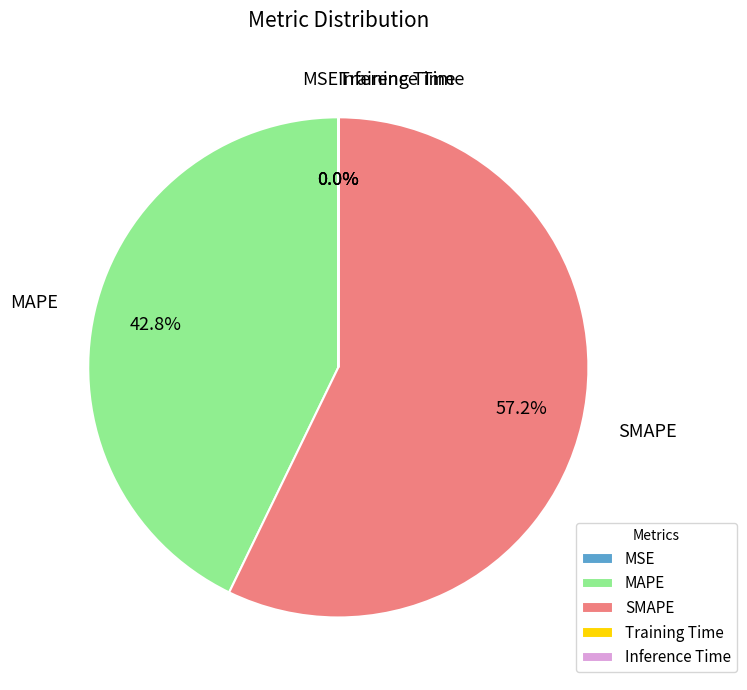

Combined, what portion of the pie is SMAPE and MAPE?

100.0%